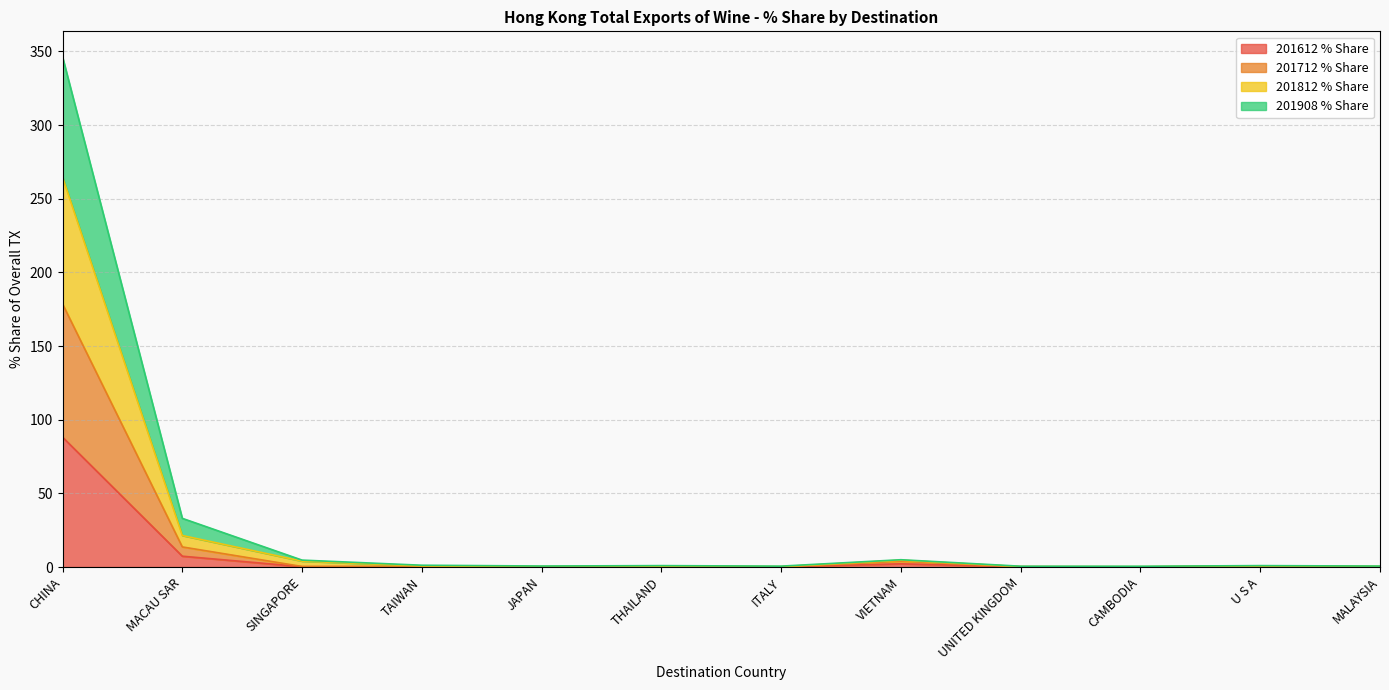

What position from the right is CHINA?

12